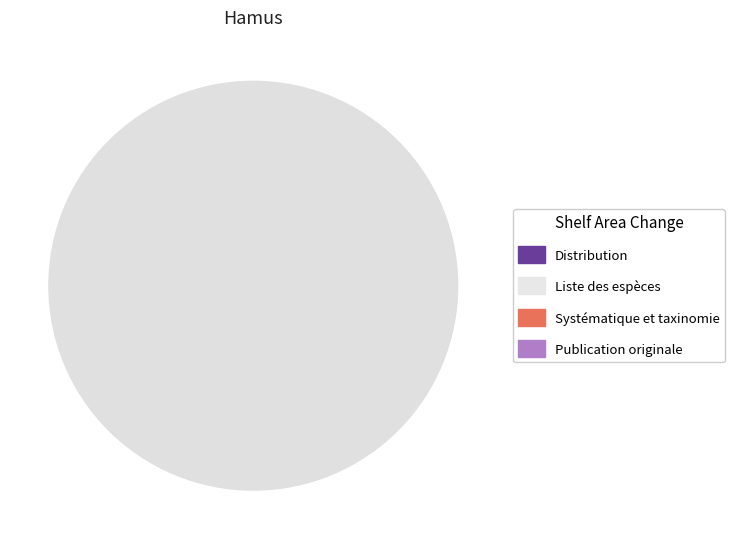

Is there a majority slice in this chart?

No